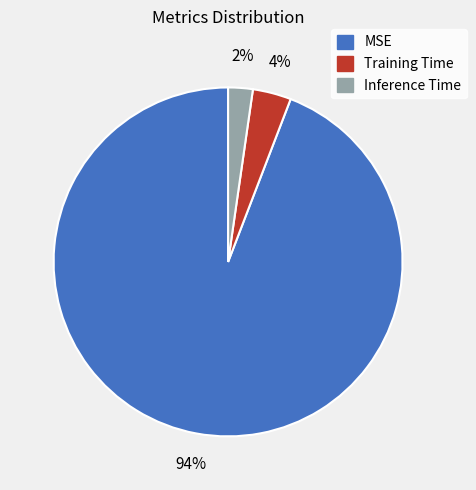

Combined, do Inference Time and Training Time account for over 50%?

No